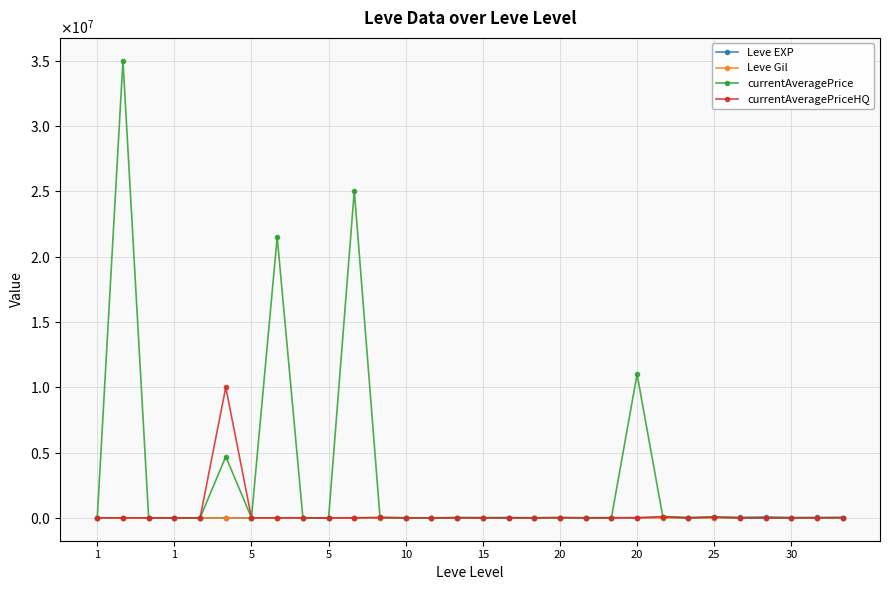

Does the chart have visible grid lines?

Yes